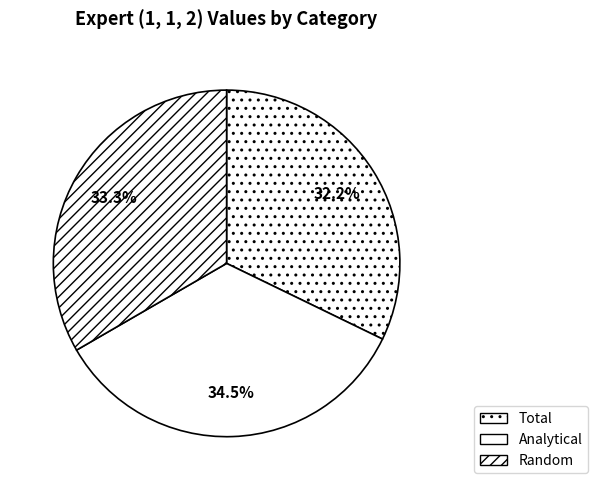

Rank the categories by value from highest to lowest.

Analytical, Random, Total